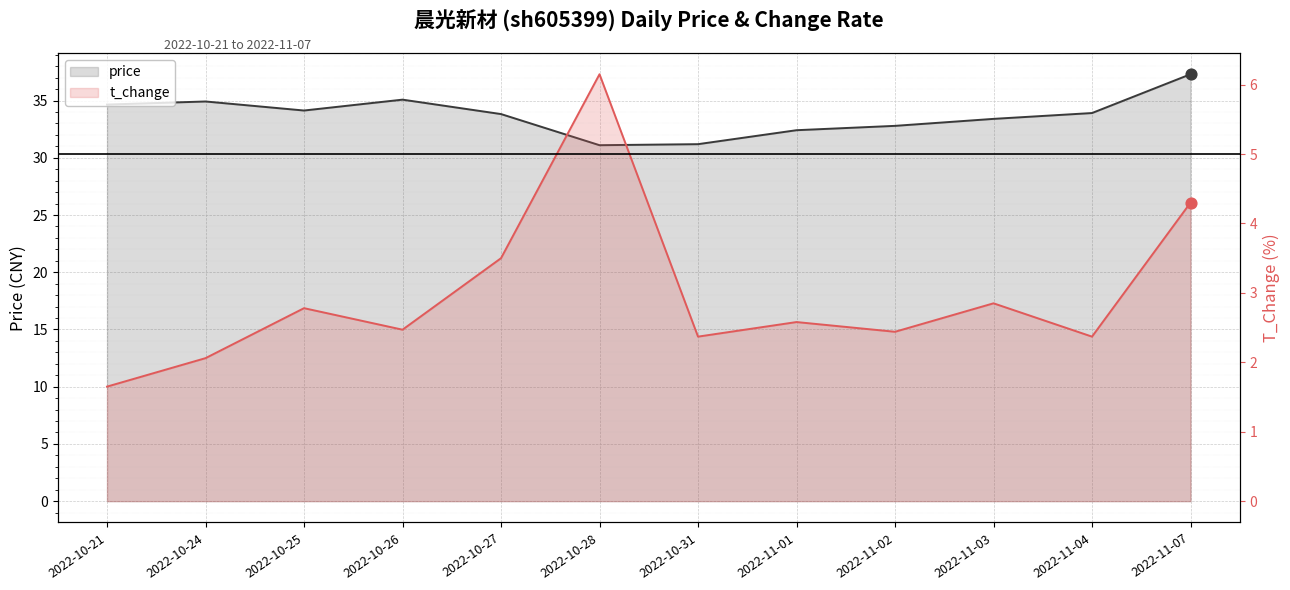

Is the value of t_change at 2022-11-01 greater than the value of price at 2022-10-25?

No